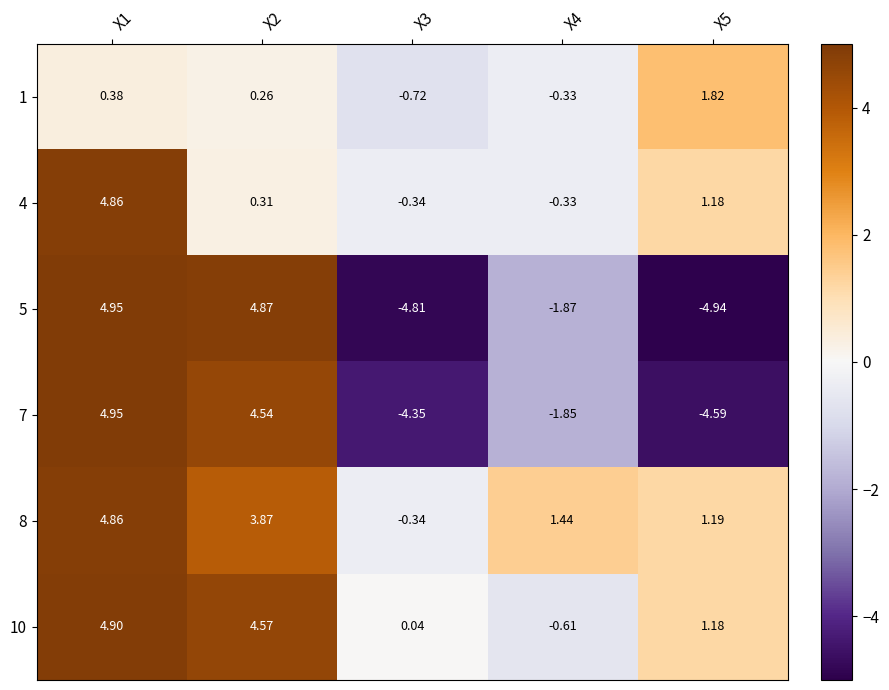

How many data points does each series have?

5